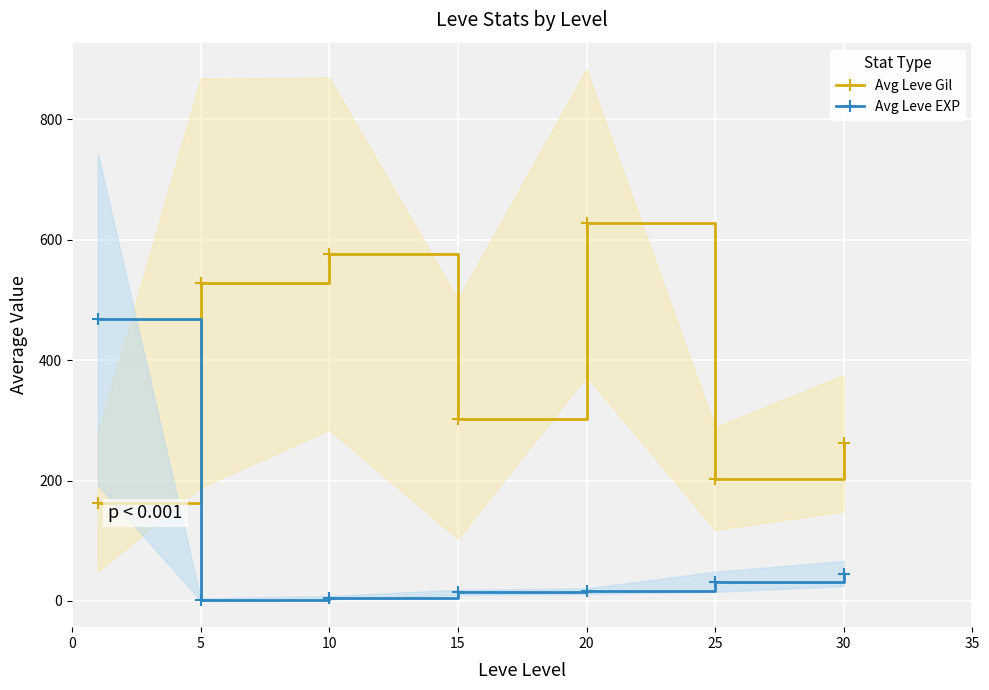

Reading right to left, list all the values displayed in this chart.

Avg Leve Gil: 262.0	203.2	628.3	302.3	576.7	528.3	163.5
Avg Leve EXP: 45.5	31.8	16.3	14.2	5.3	2.3	468.5